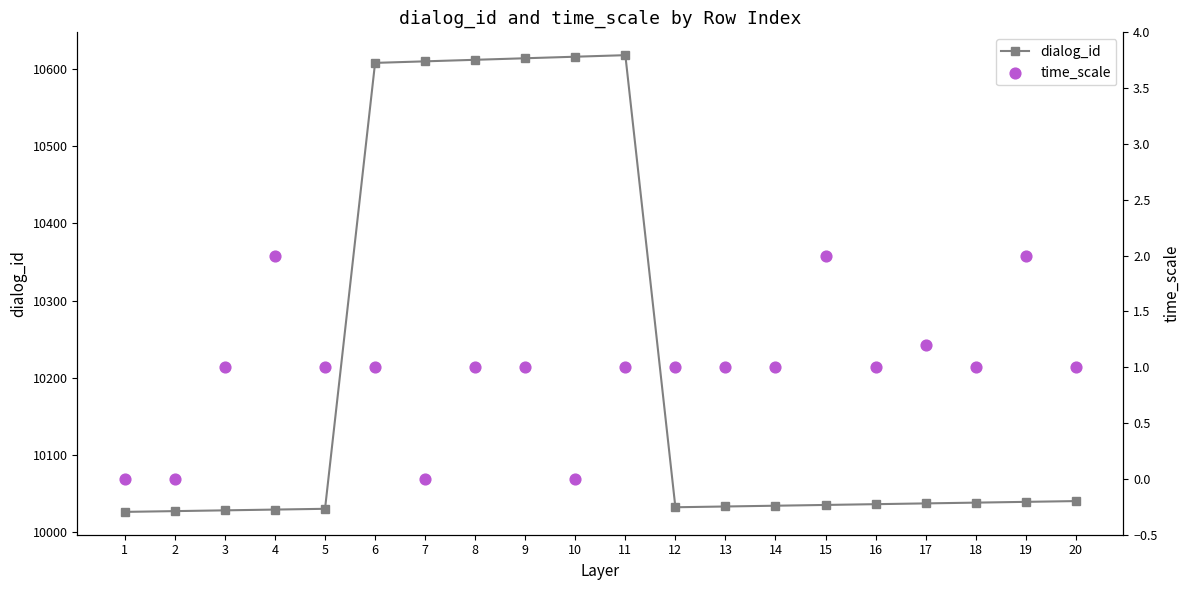

What is the total value across all series at 10?

10616.0